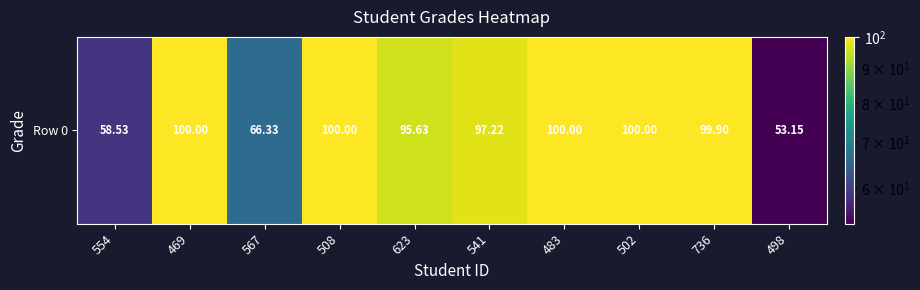

What is the sum of the values at 508 and 567?

166.3